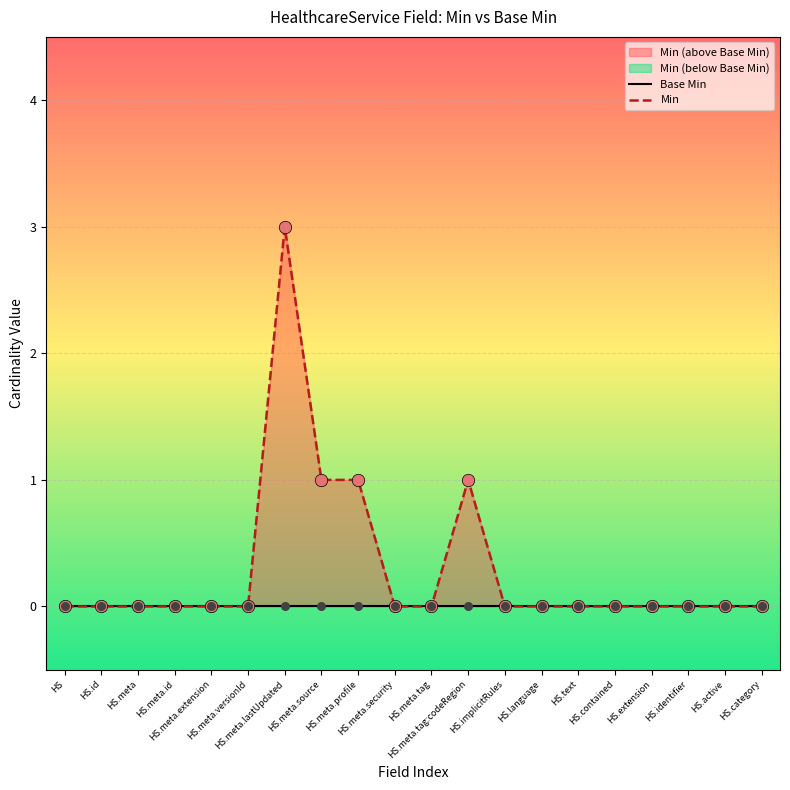

Which series contains the lowest Y value?

Base Min